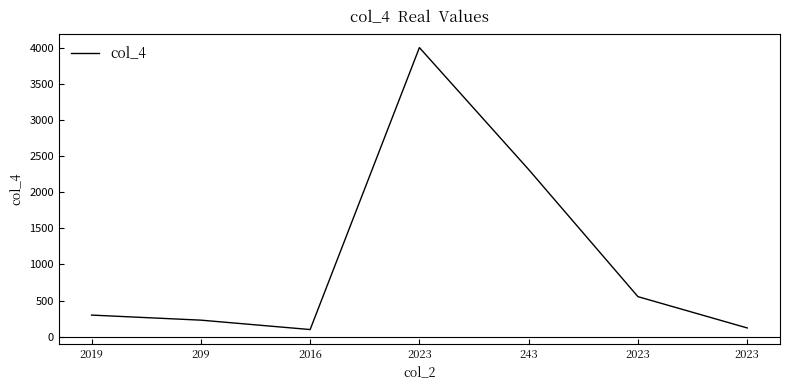

Reading left to right, transcribe all the data shown in this chart.

2019=300	209=230	2016=100	2023=4000	243=2313	2023=555	2023=122